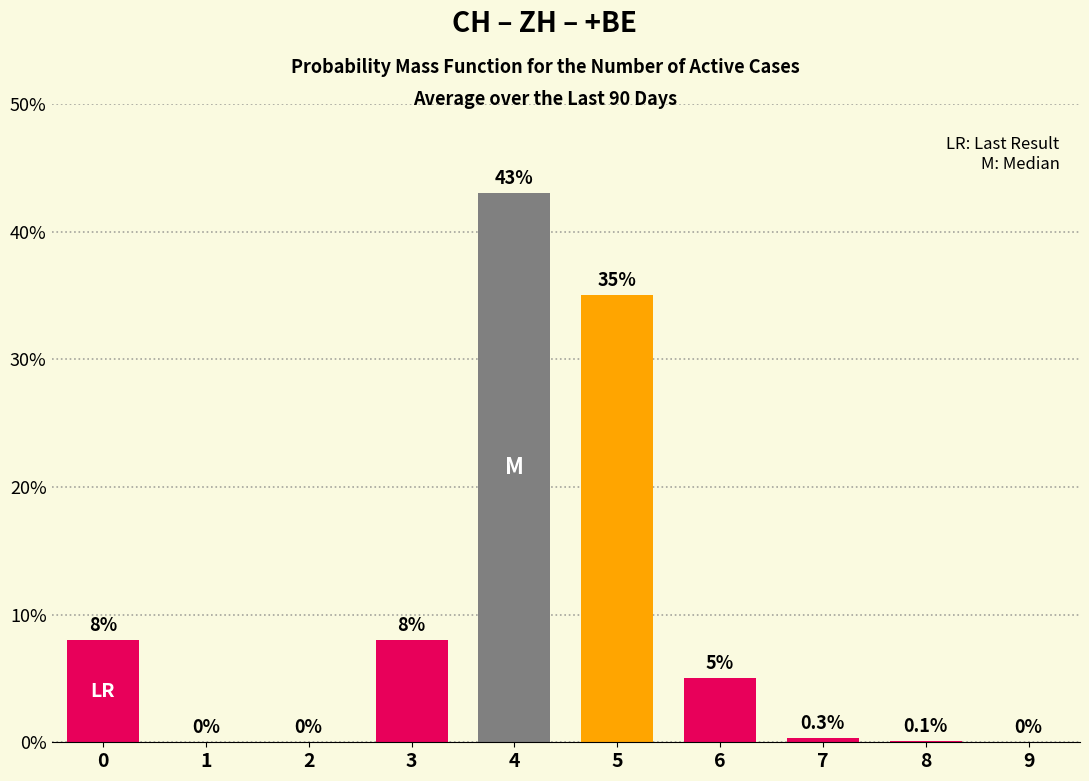

Which label corresponds to the largest value in the chart?

4